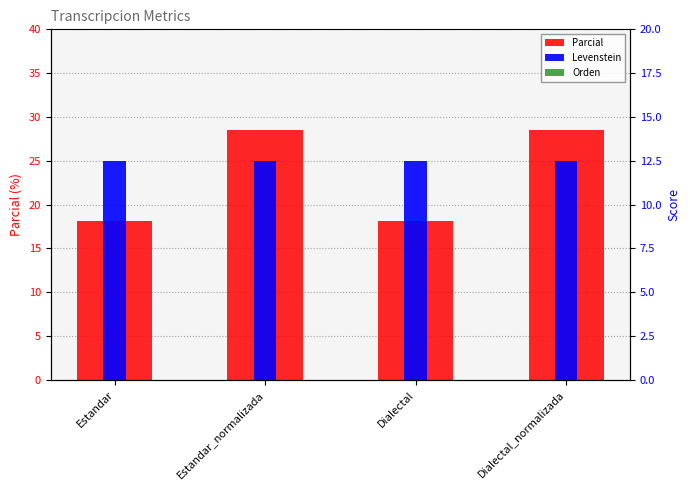

How many distinct data groups are displayed?

3